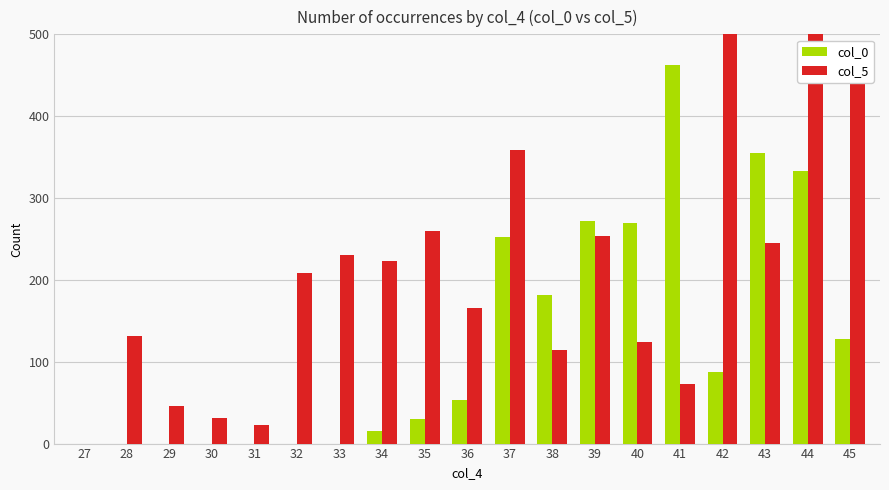

True or false: col_0 has a value of 79 at 36.

False